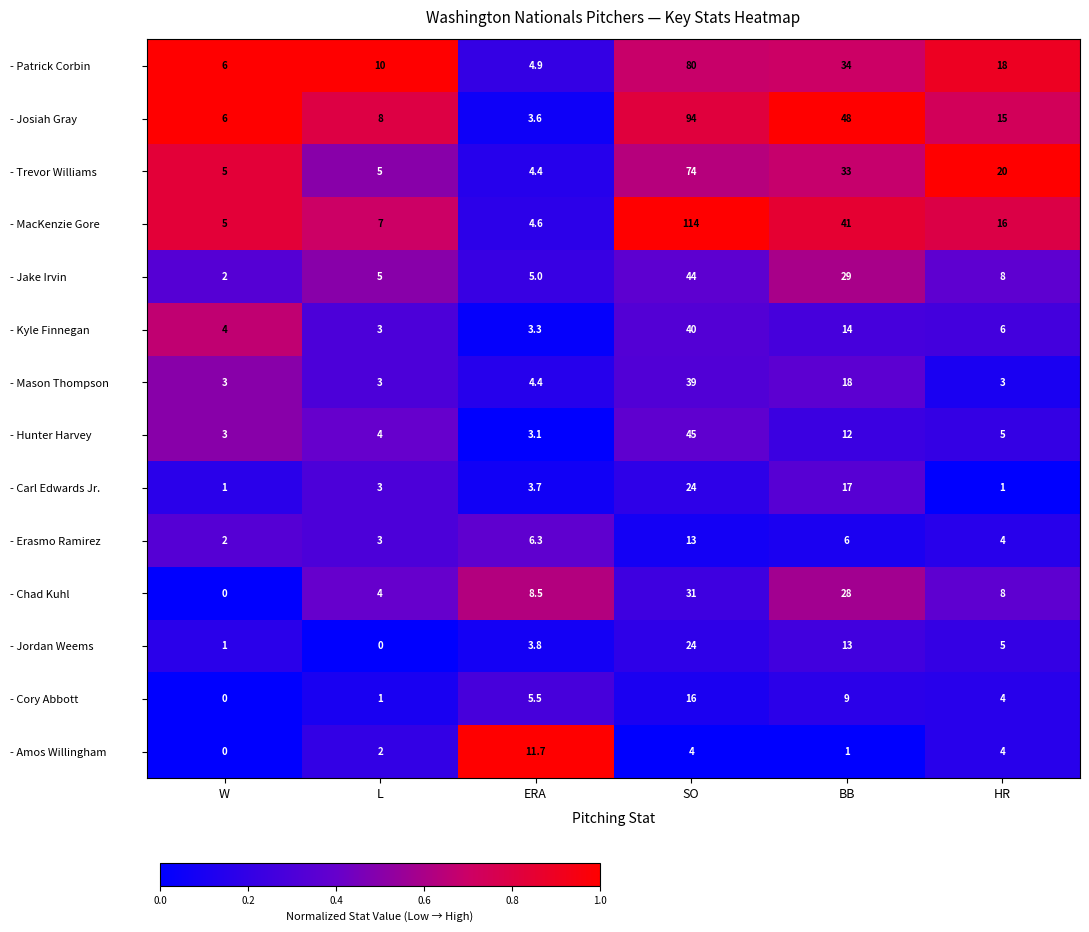

At how many categories does at least one series exceed 4?

6